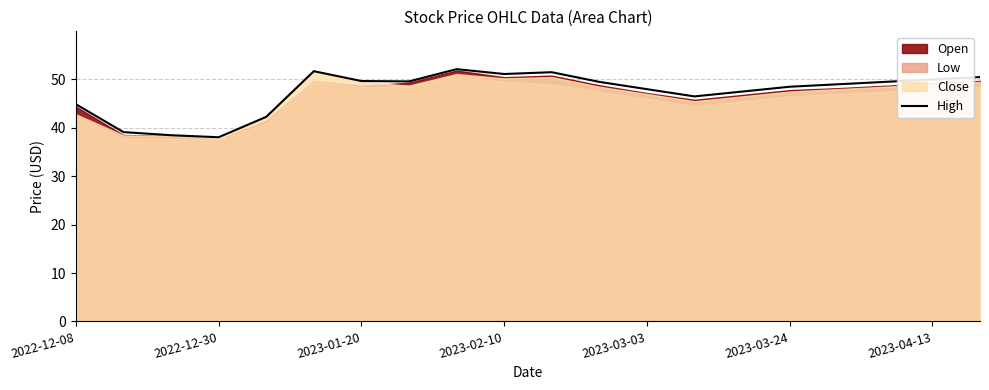

Reading left to right, extract all data points from this chart.

44.9	39.1	38.5	38.1	42.3	51.7	49.7	49.6	52.1	51.1	51.5	49.5	48.0	46.5	47.5	48.5	49.0	49.5	50.0	50.5